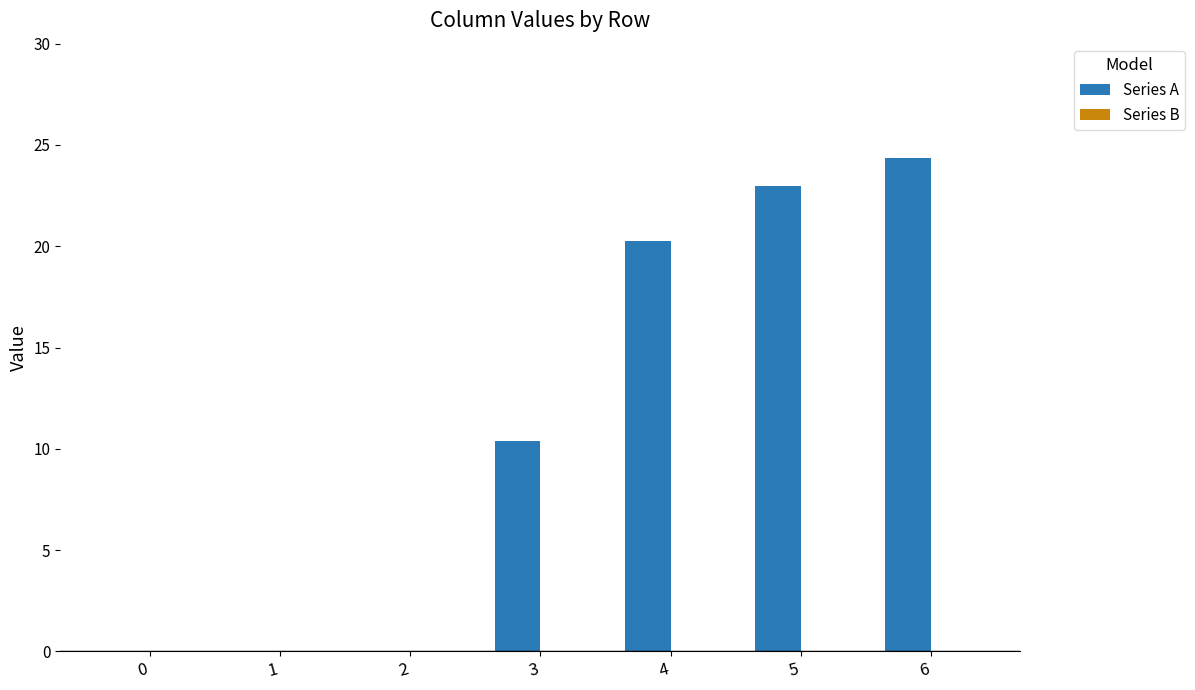

Which category has the highest value across all series?

6